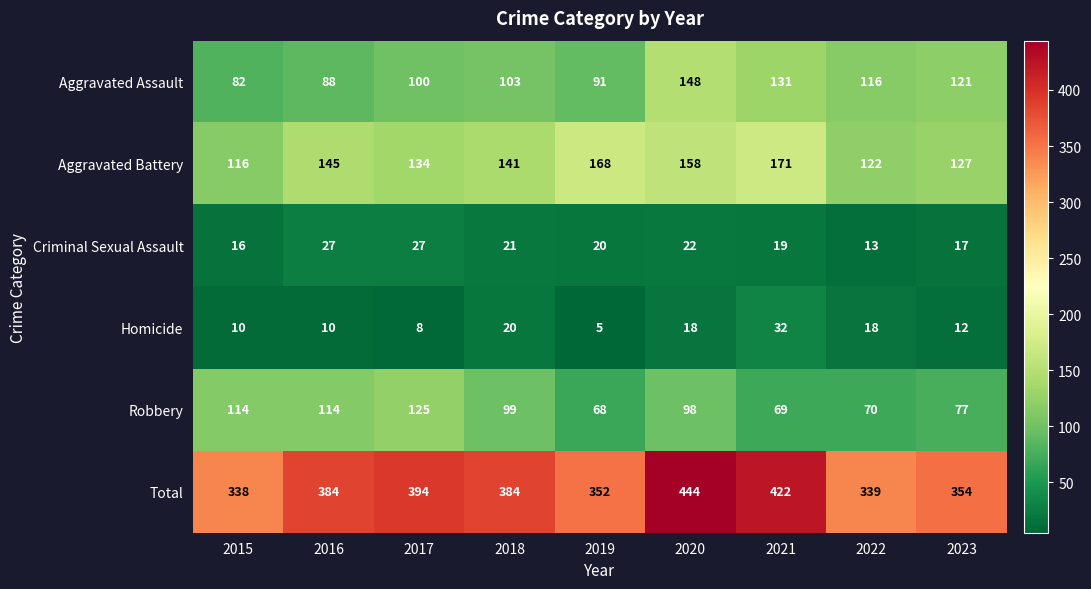

The Robbery series shows 125 at 2017. True or false?

True